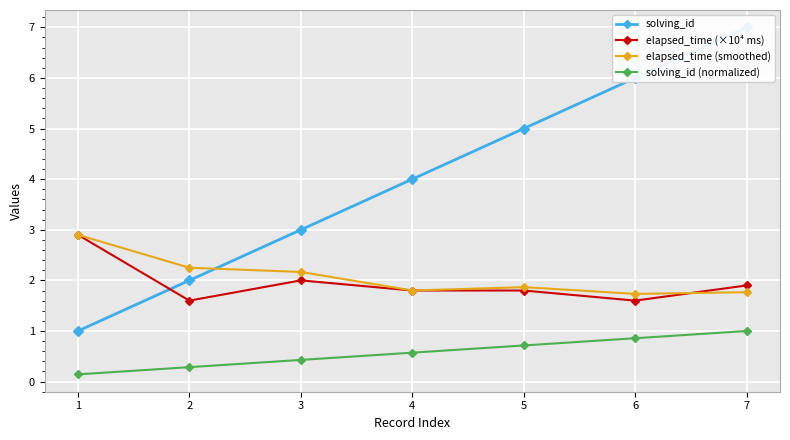

What is the greatest value displayed?

7.0